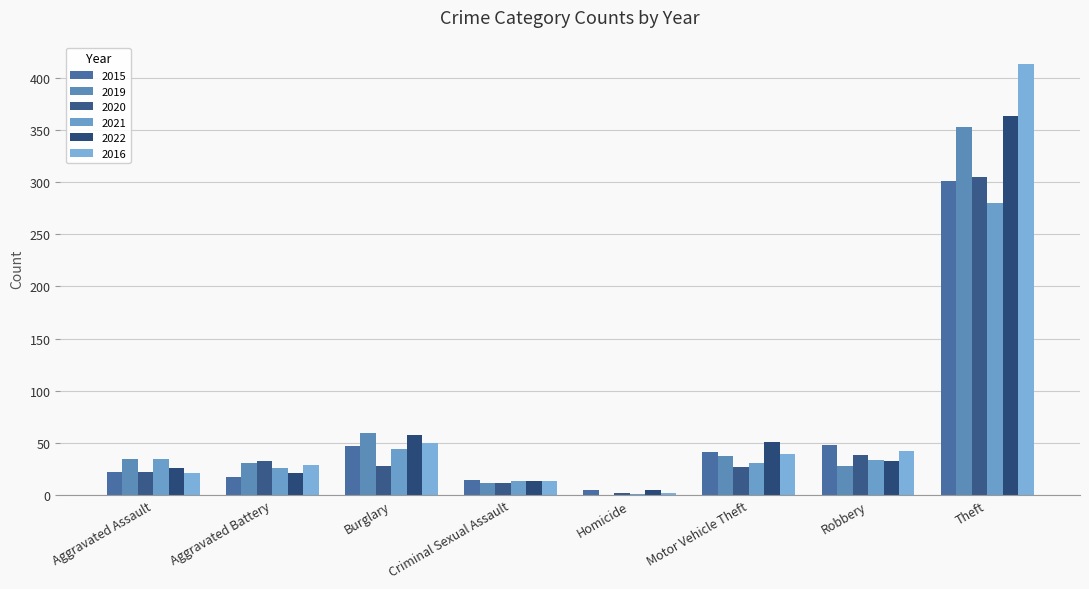

Reading right to left, what are all the values shown in this chart?

2015: 301	48	41	5	14	47	17	22
2019: 353	28	37	0	12	59	31	35
2020: 305	38	27	2	12	28	33	22
2021: 280	34	31	1	13	44	26	35
2022: 363	33	51	5	13	58	21	26
2016: 413	42	39	2	13	50	29	21